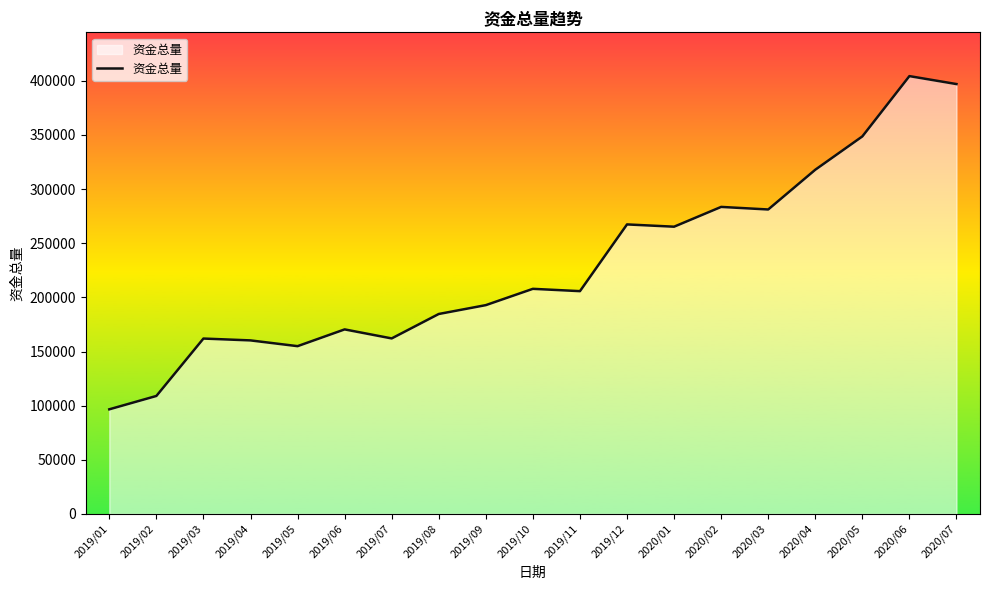

Read the value at 2020/03.

281151.0